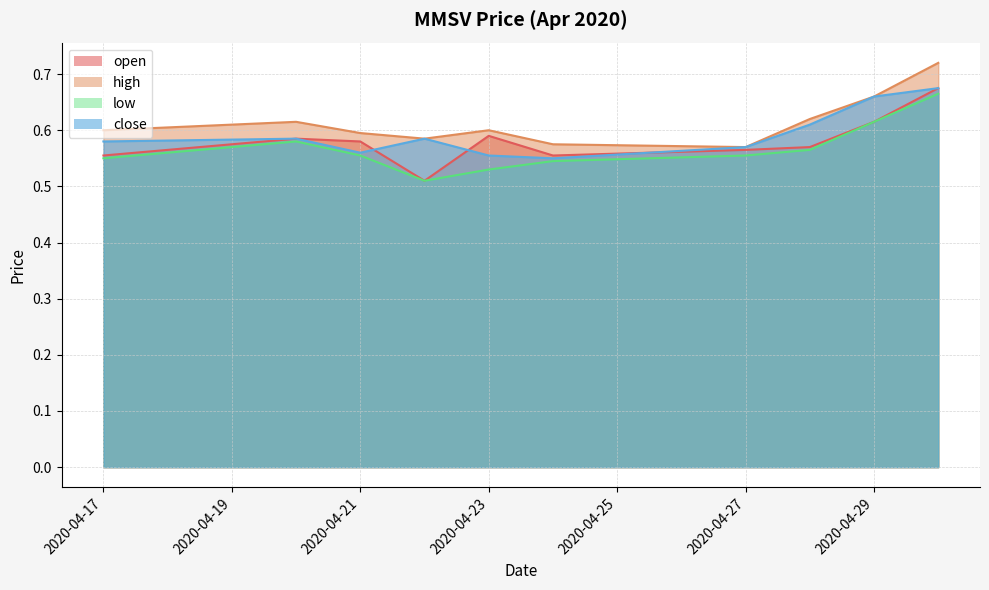

Reading left to right, extract all data points from this chart.

open: 0.6	0.6	0.6	0.5	0.6	0.6	0.6	0.6	0.6	0.7
high: 0.6	0.6	0.6	0.6	0.6	0.6	0.6	0.6	0.7	0.7
low: 0.6	0.6	0.6	0.5	0.5	0.5	0.6	0.6	0.6	0.7
close: 0.6	0.6	0.6	0.6	0.6	0.6	0.6	0.6	0.7	0.7